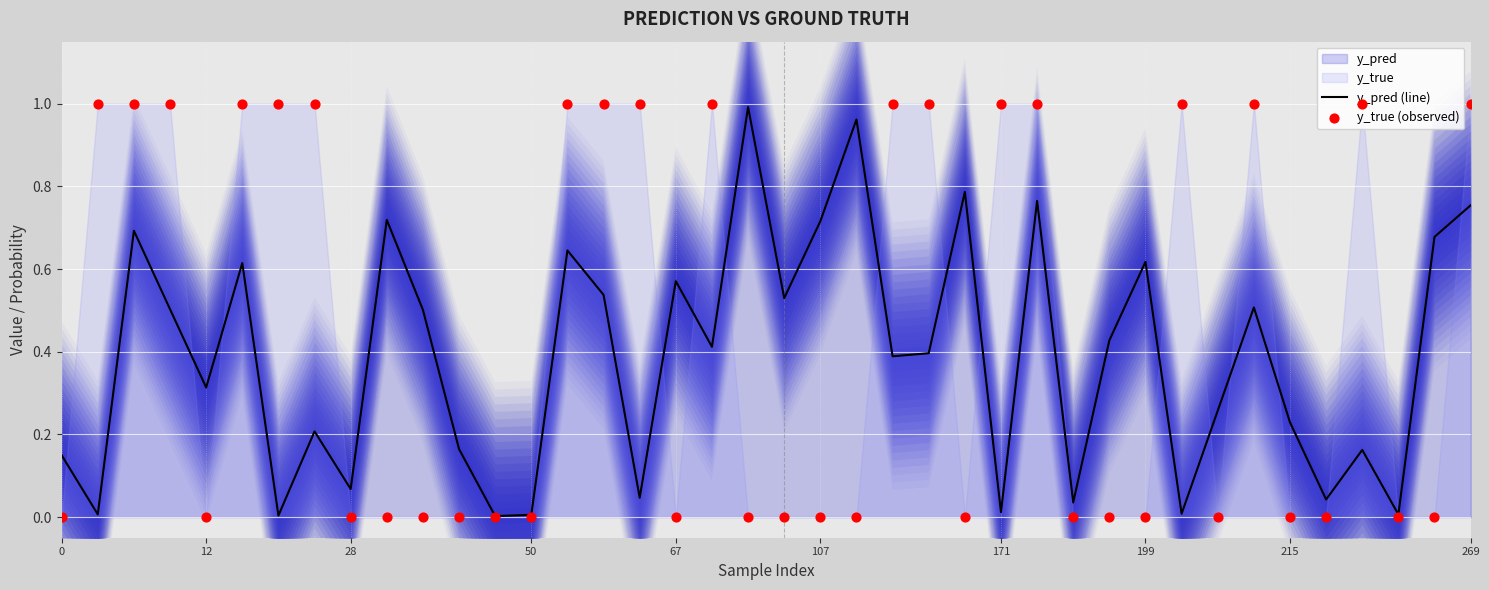

Which series has the widest spread of Y values?

y_true (observed)